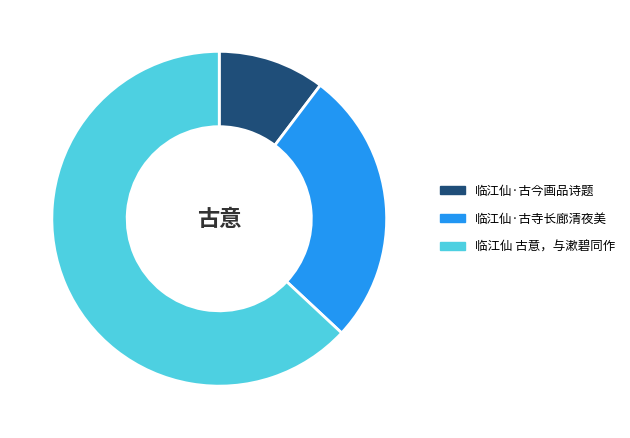

Is the sum of 临江仙·古今画品诗题 and 临江仙 古意，与漱碧同作 greater than half?

Yes